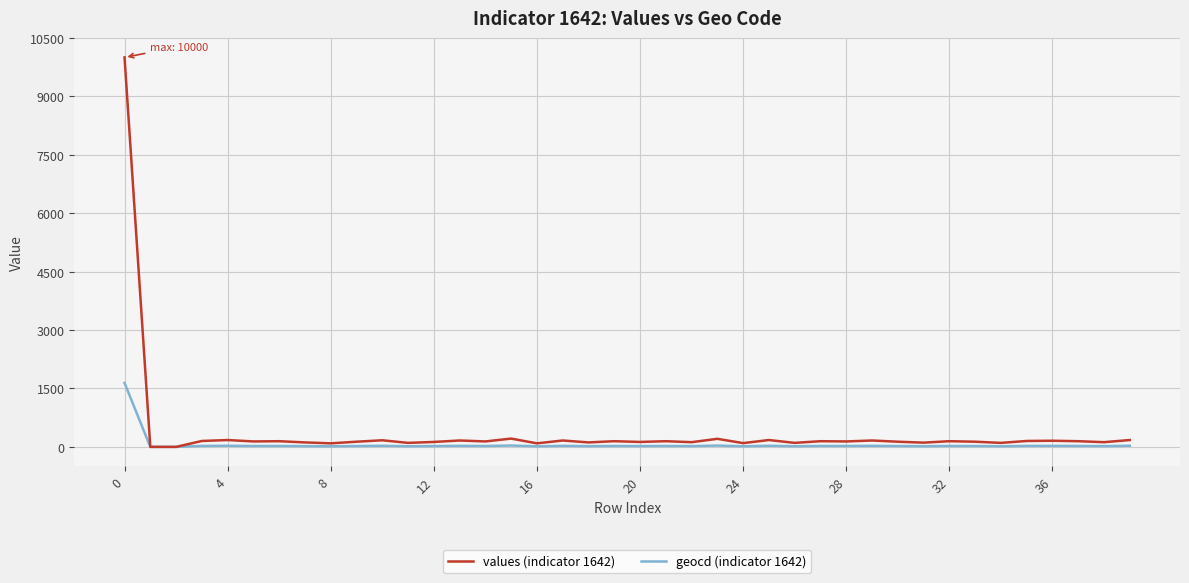

Which series has the widest spread of values?

values (indicator 1642)